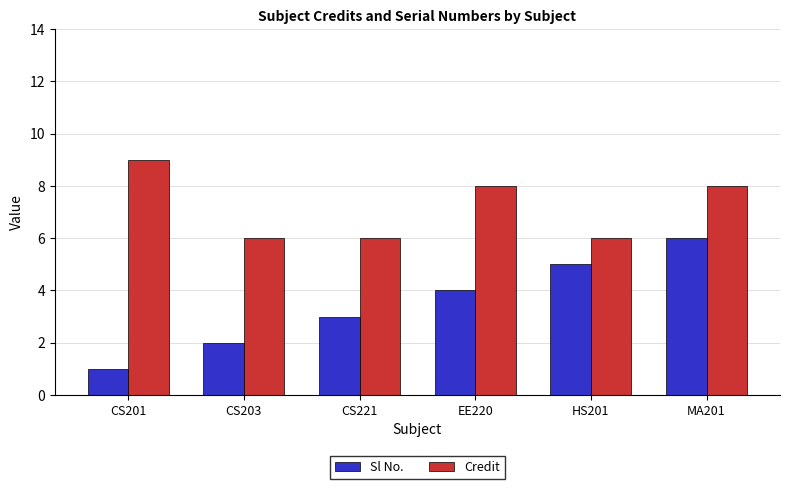

True or false: Sl No. has a value of 2 at CS203.

True